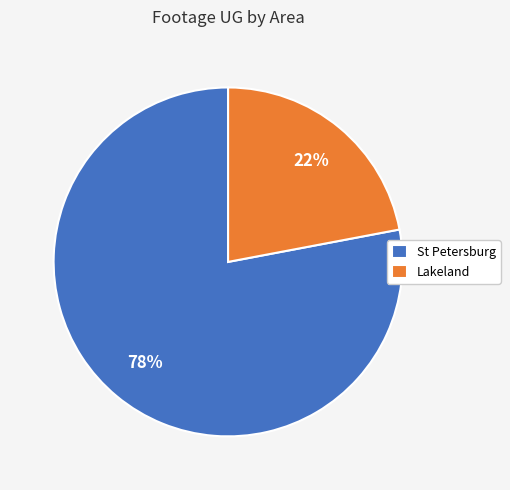

To the nearest percent, what portion does Lakeland represent?

22%